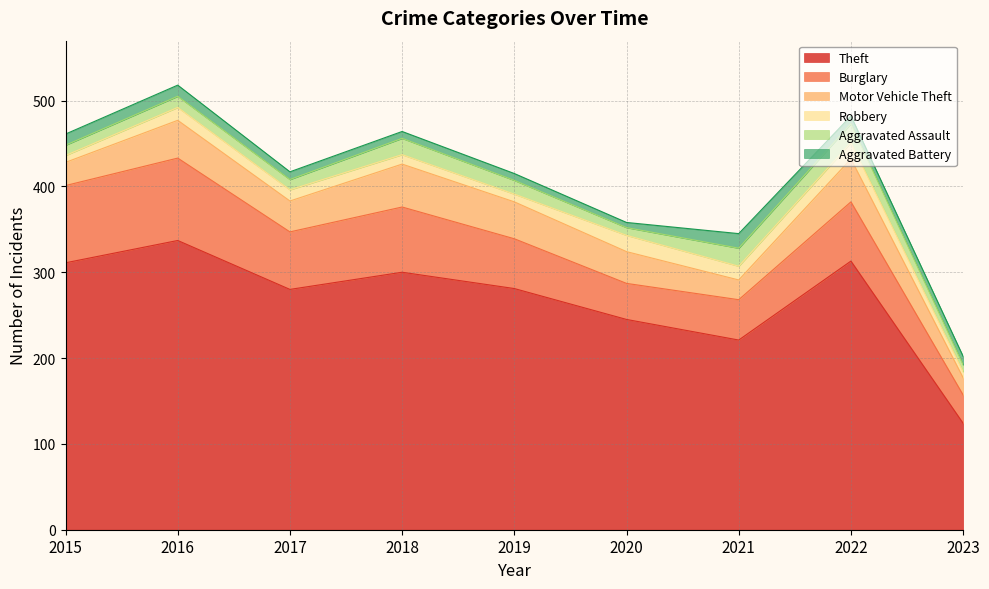

Count the number of data series in this chart.

6